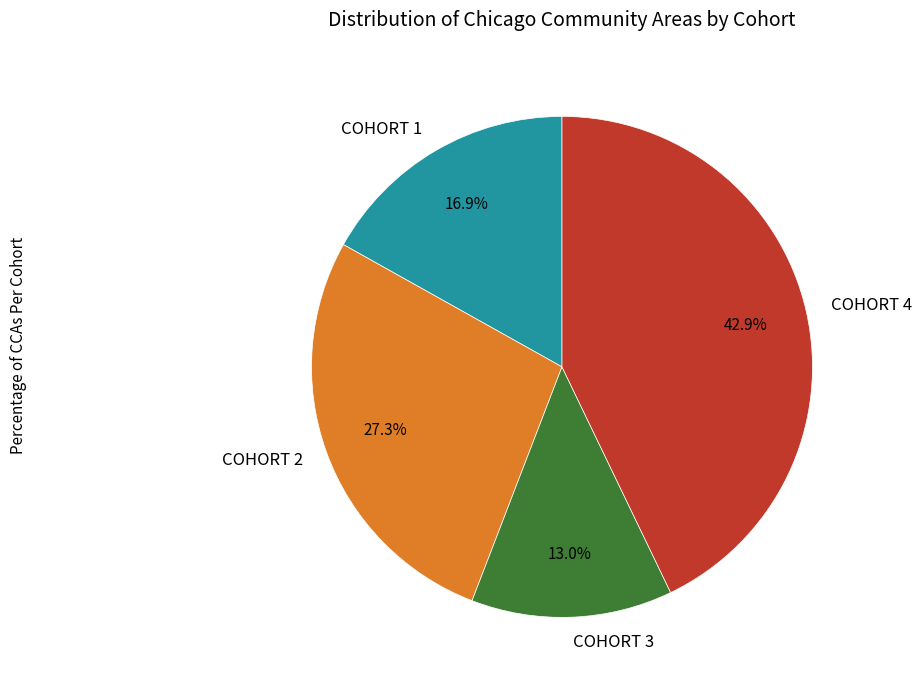

The COHORT 1 slice represents 22% of the pie. True or false?

False